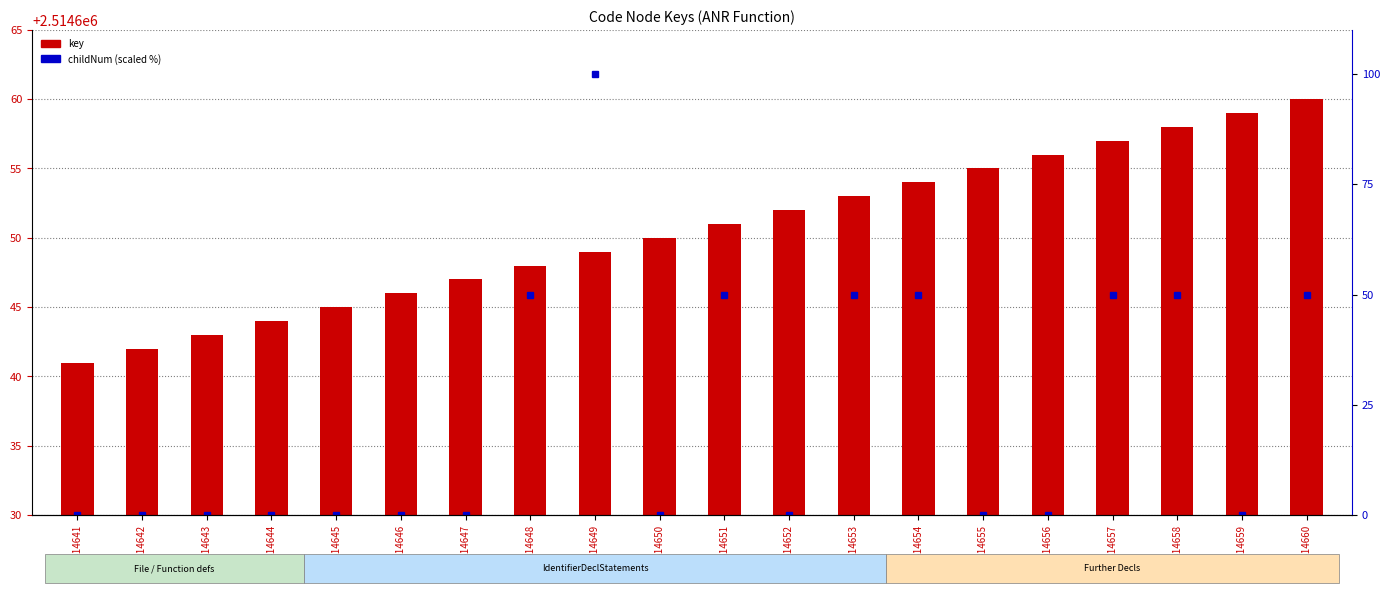

Which series has the largest range (max minus min)?

childNum (scaled %)